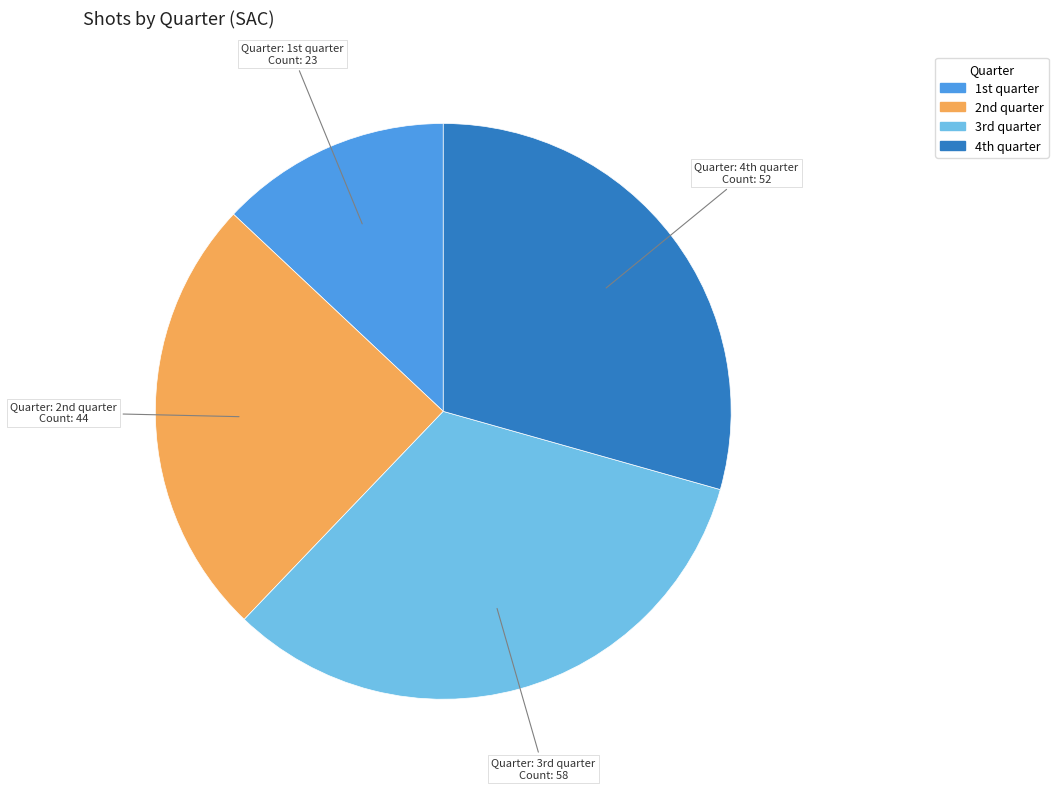

Which category has the smallest portion of the pie?

1st quarter